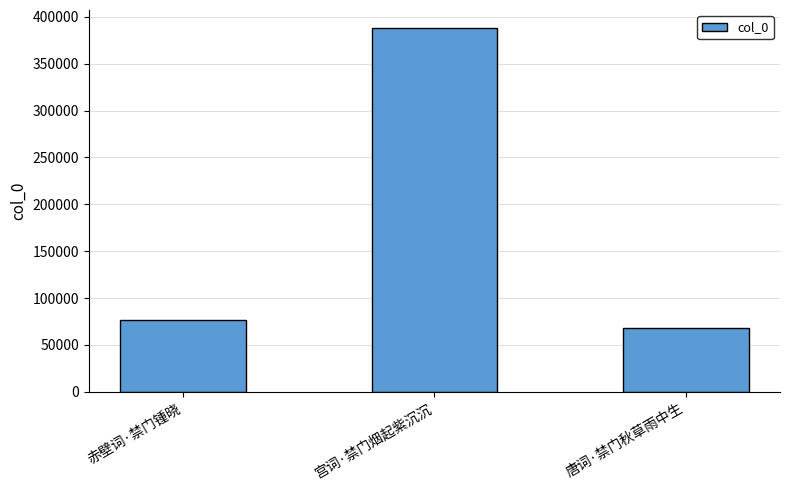

What is the difference between the second highest and minimum values?

8401